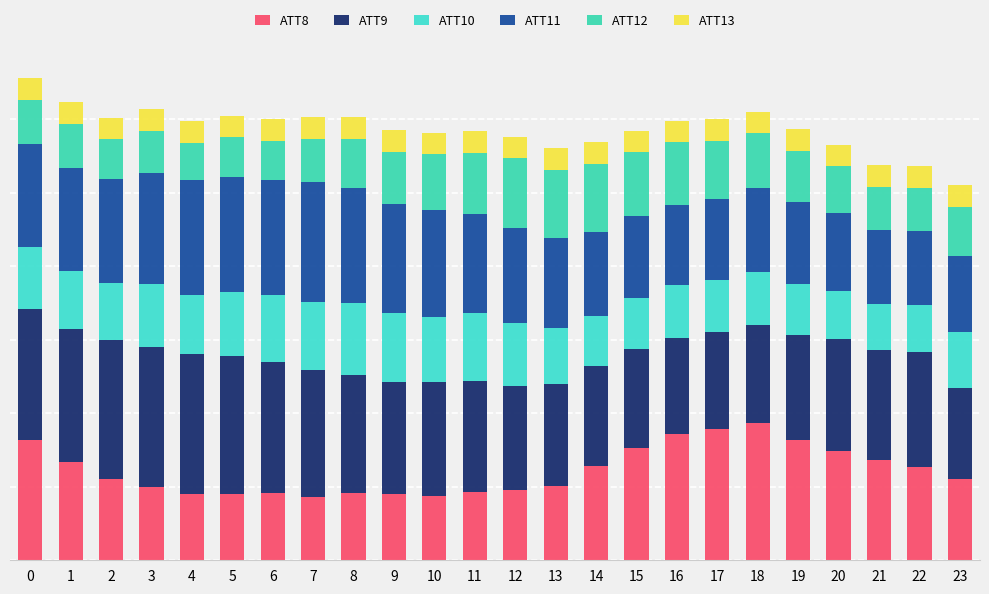

Does the chart contain stacked bars?

Yes